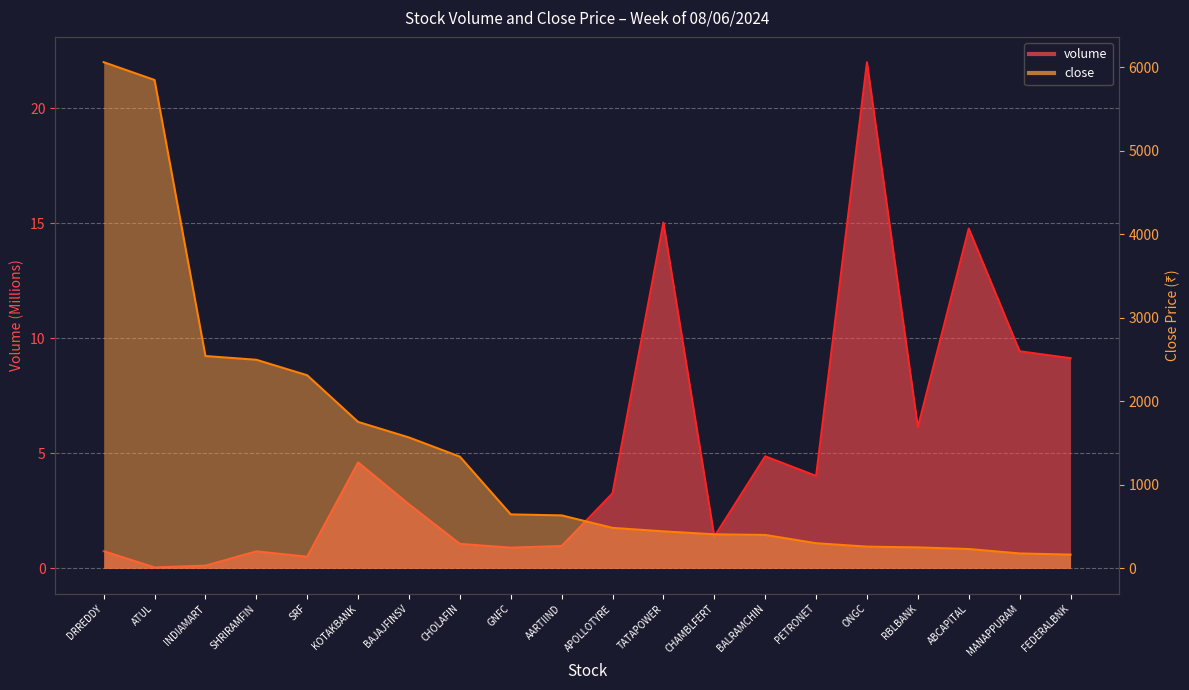

What is the sum of all volume values?

102.6